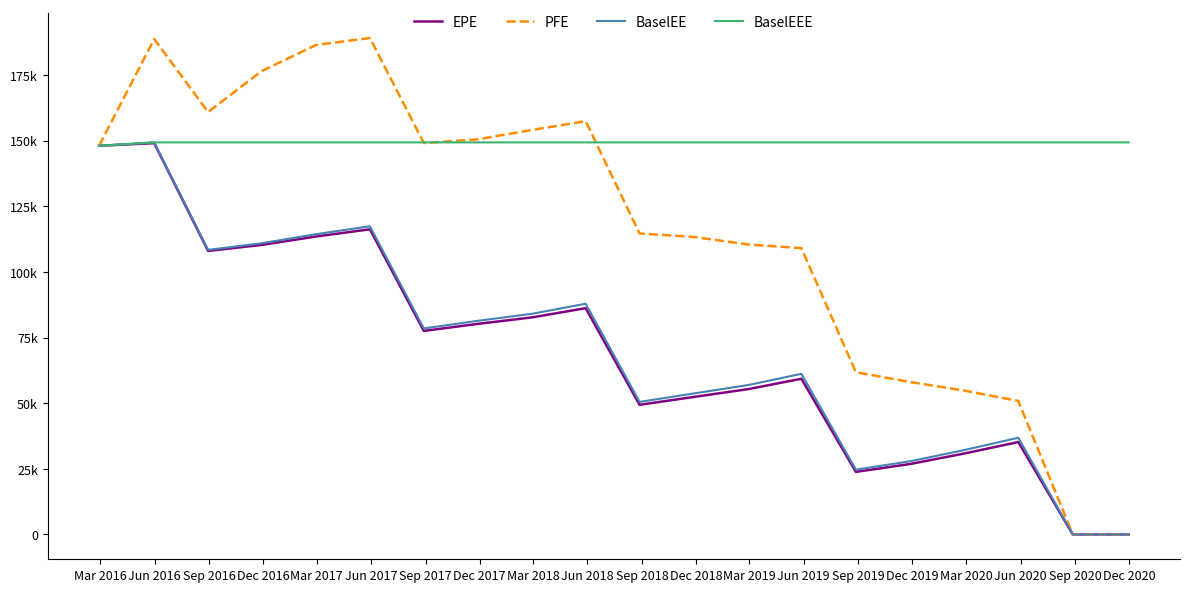

At which label does EPE reach its peak?

Jun 2016